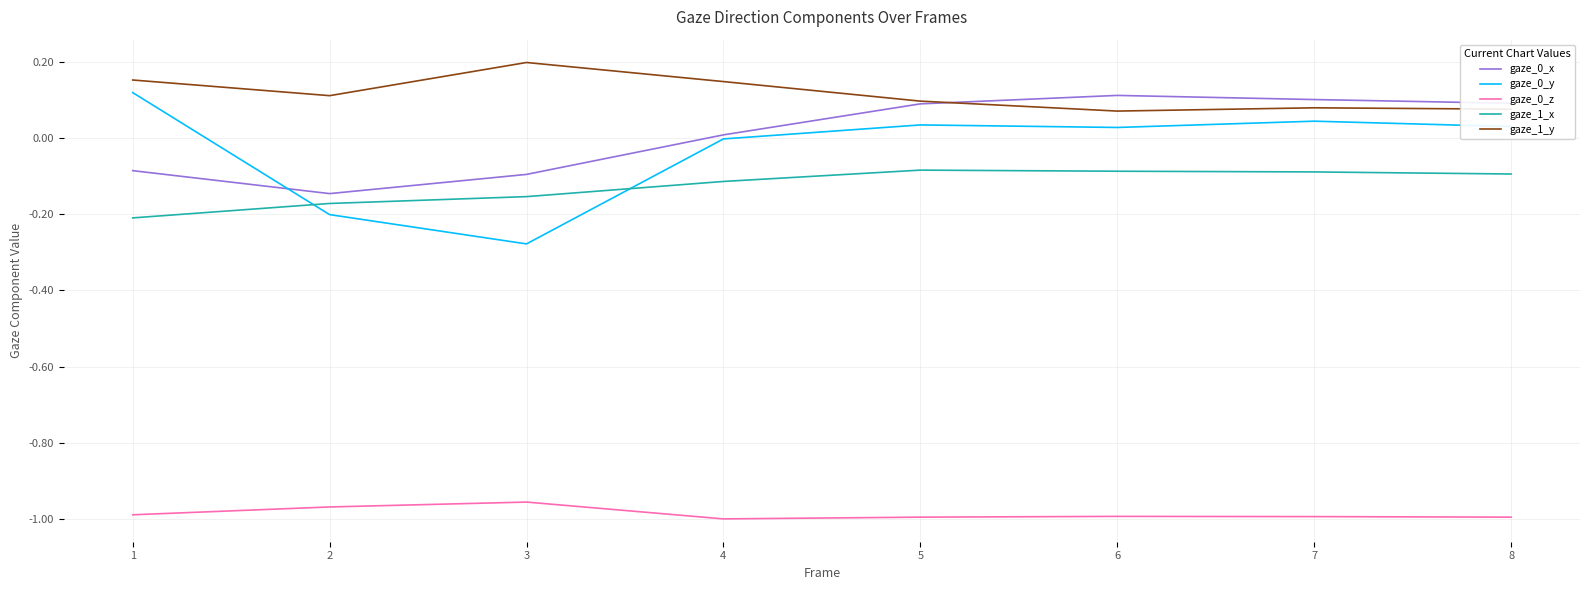

The gaze_1_y series shows 0.1 at 2. True or false?

True